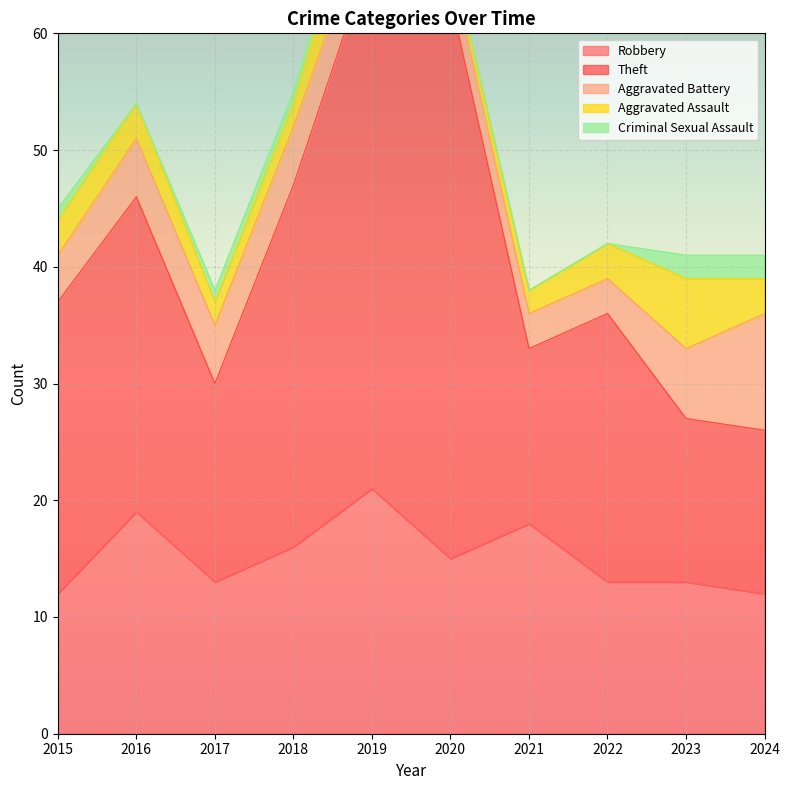

Which category has the lowest value across all series?

2016